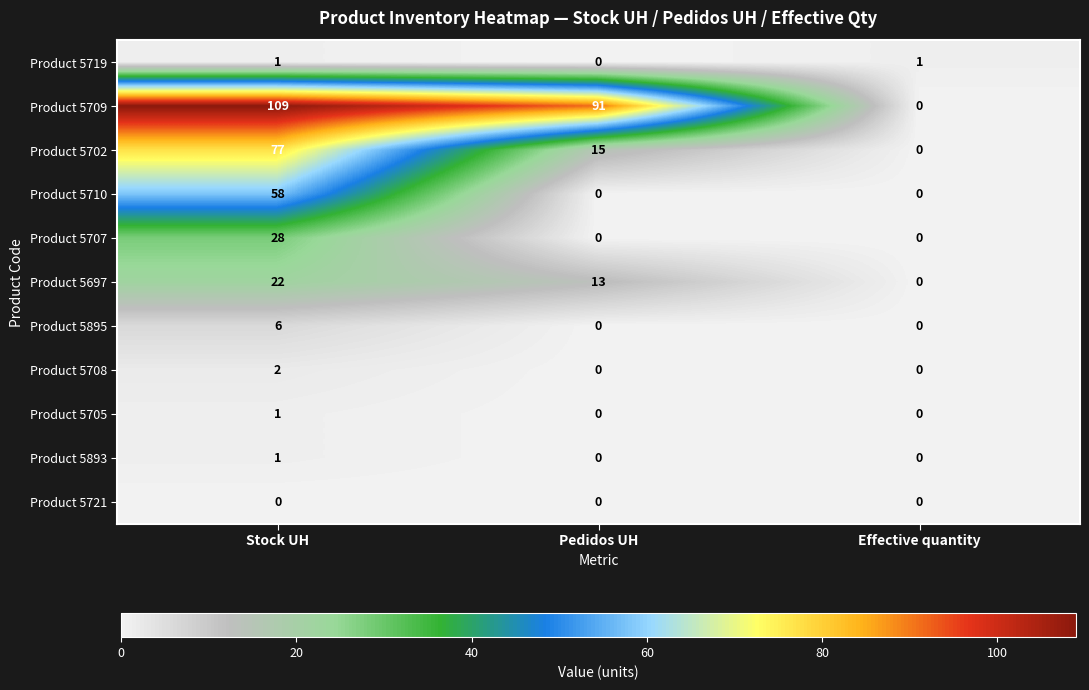

The Product 5895 series shows 0 at Pedidos UH. True or false?

True